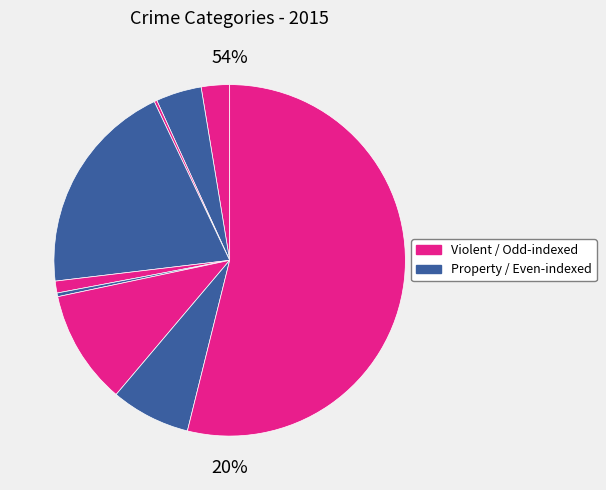

To the nearest percent, what is the difference between the largest and smallest slice percentages?

54%